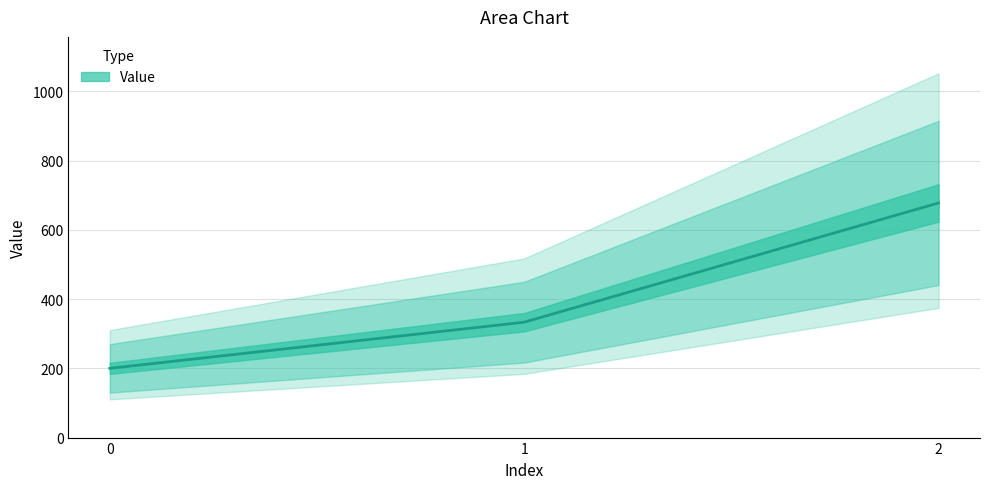

What is the difference between the second highest and minimum values?

133.3